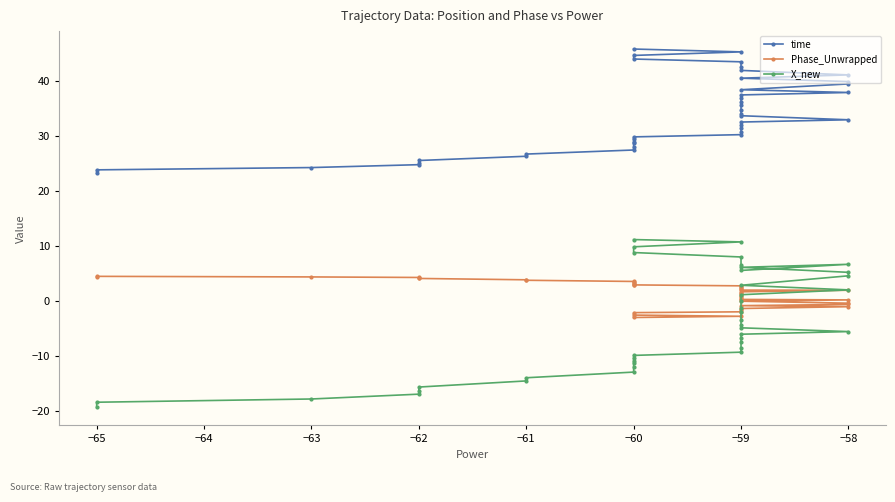

What is the greatest value displayed?

45.8